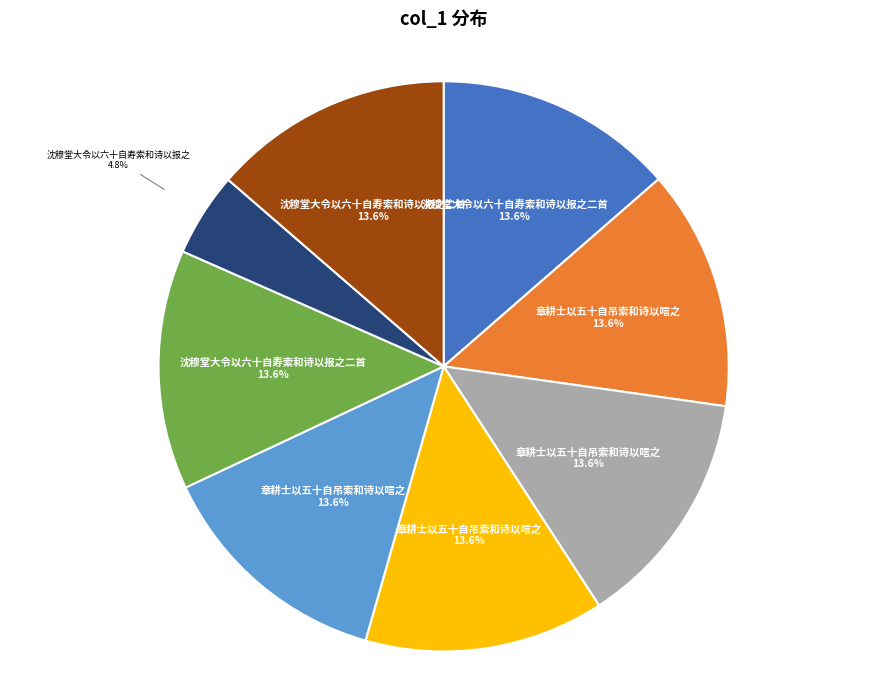

Count the number of slices in the pie.

8